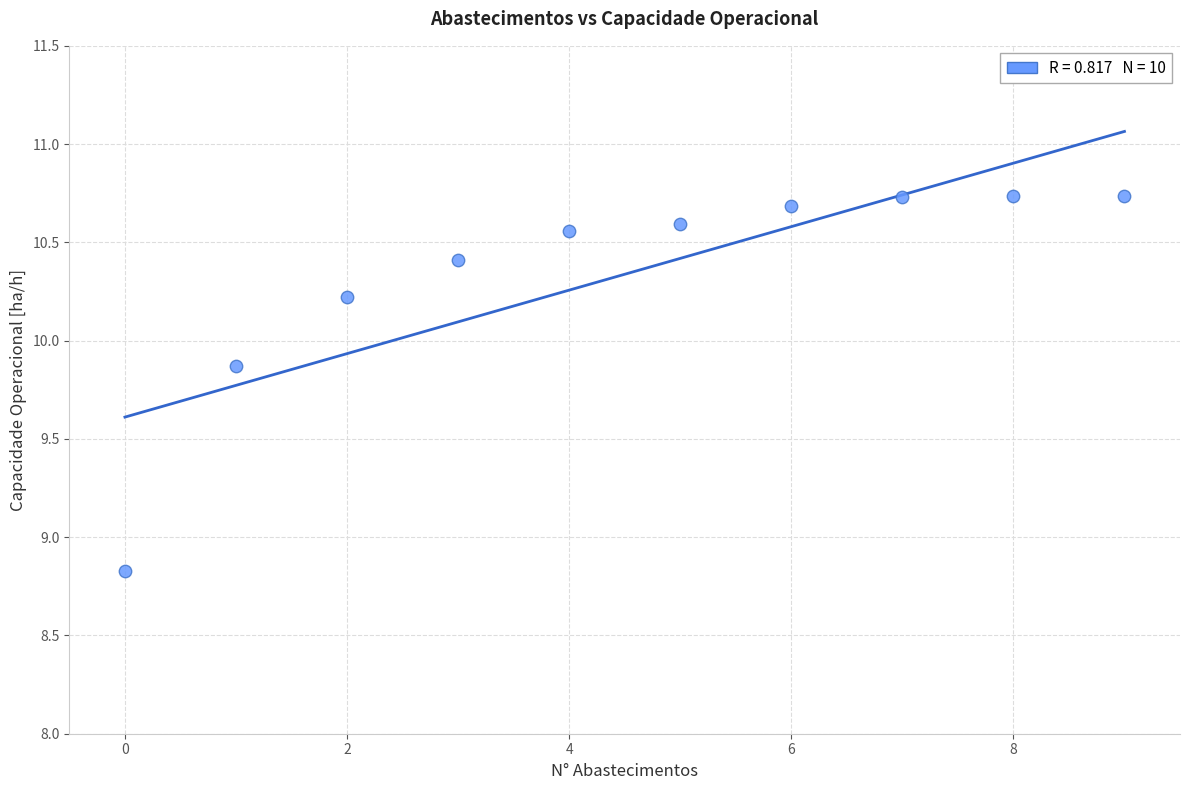

What is the range of Y values (max minus min)?

1.9